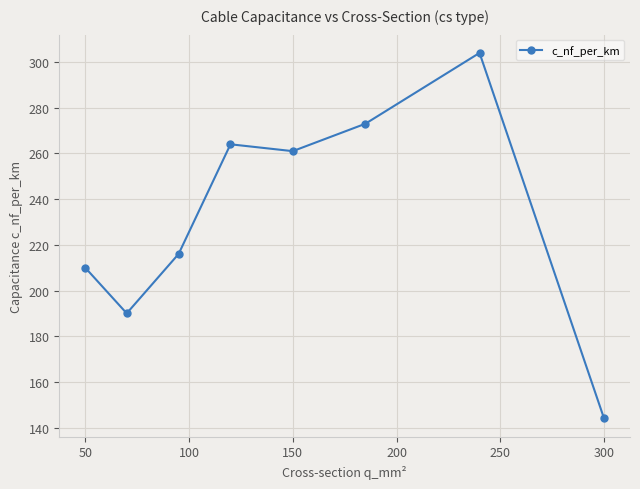

Does the chart display data point markers on the line(s)?

Yes